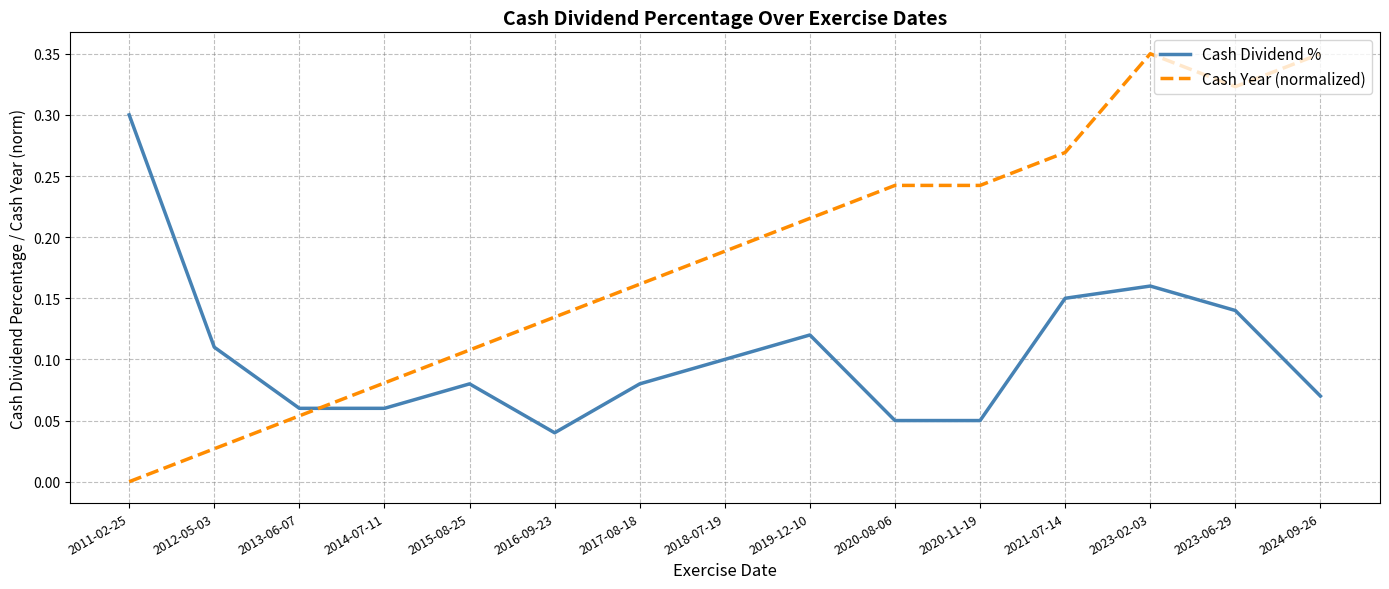

Which series has the largest total across all categories?

Cash Year (normalized)